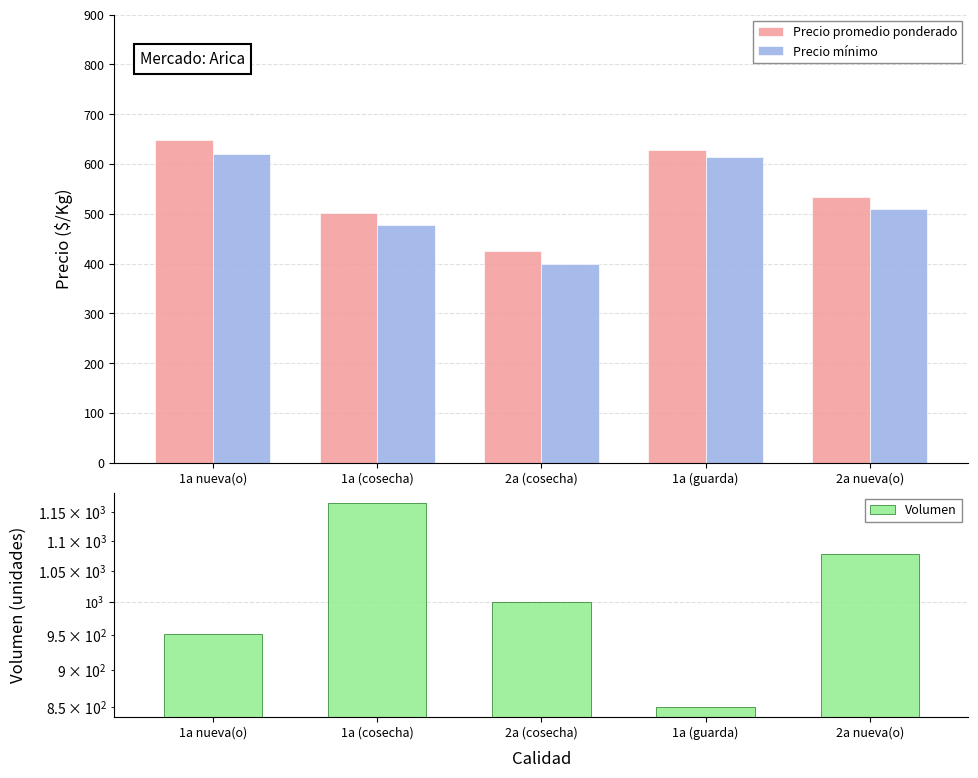

How many values in the Precio promedio ponderado series are below 534?

2